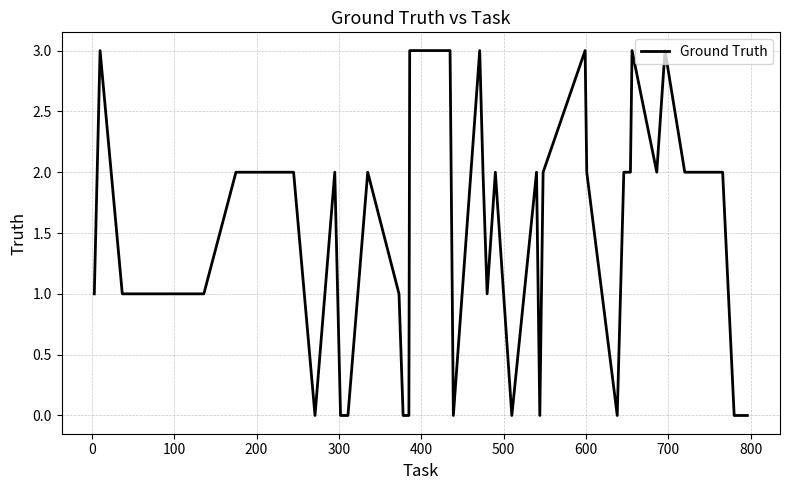

What is the difference between the maximum and minimum values?

3